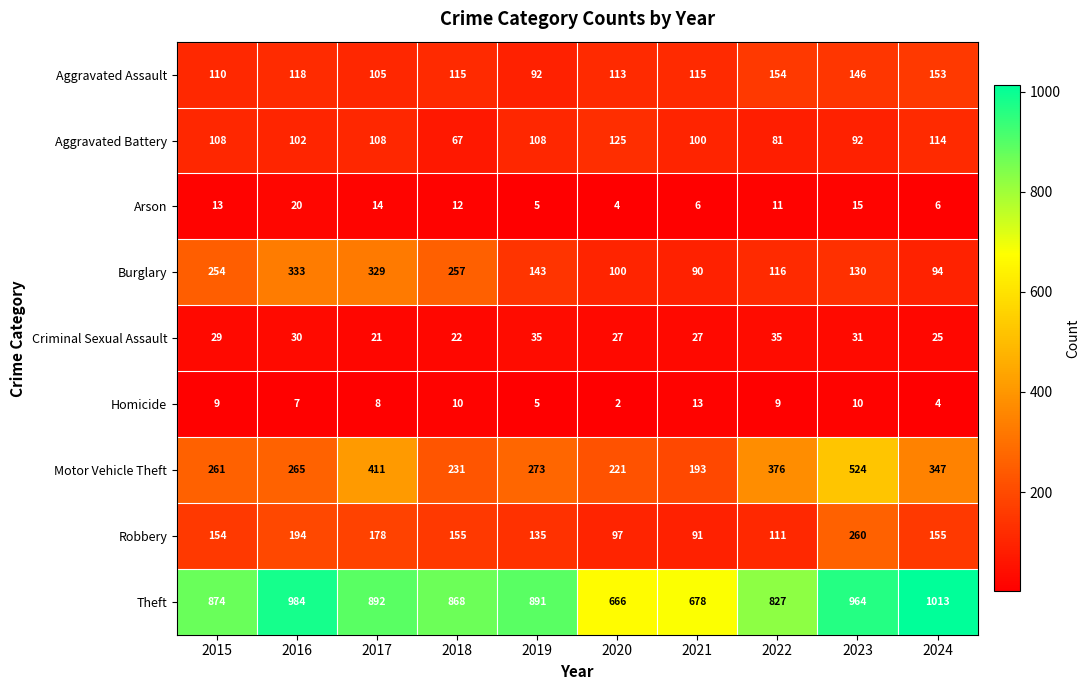

What is the greatest value displayed?

1013